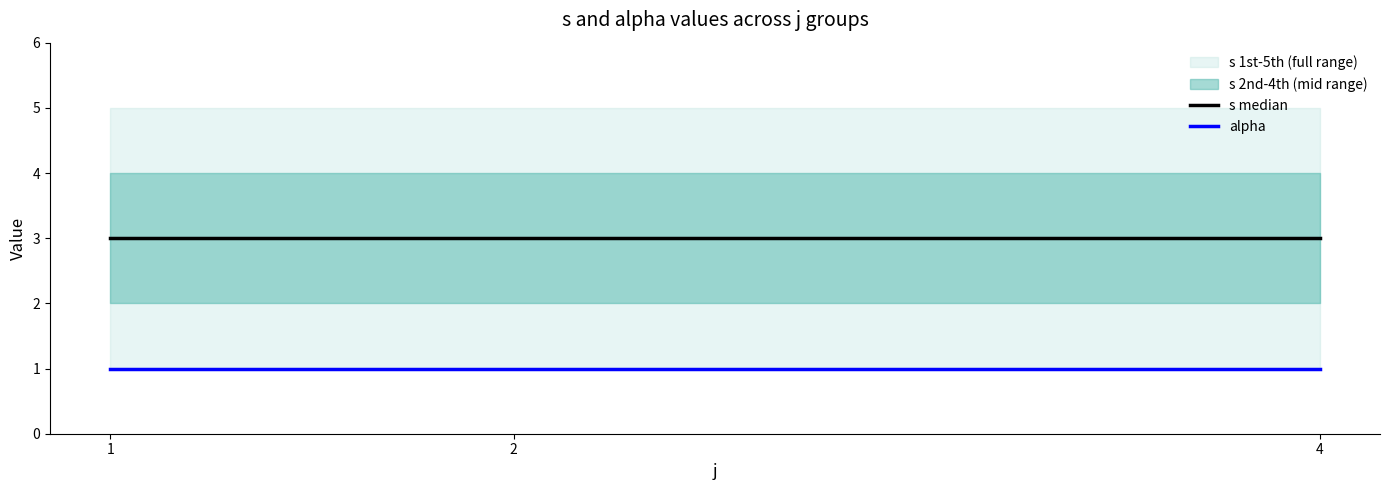

What is the difference between the highest and lowest values at 1?

2